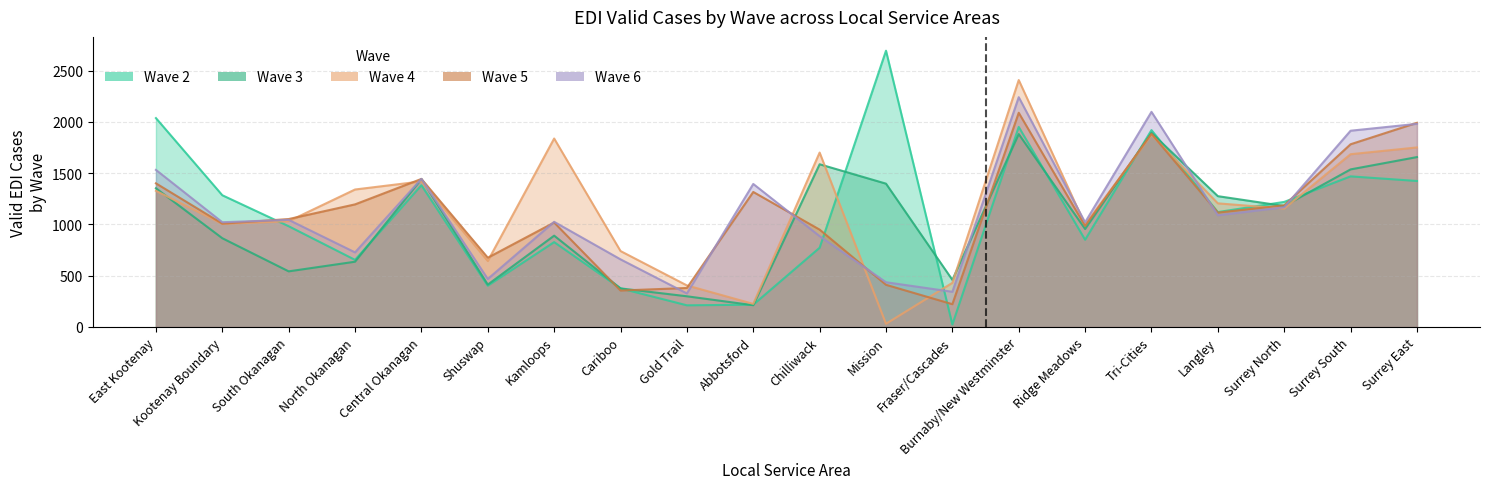

What is the label of the 3rd point from the right?

Surrey North